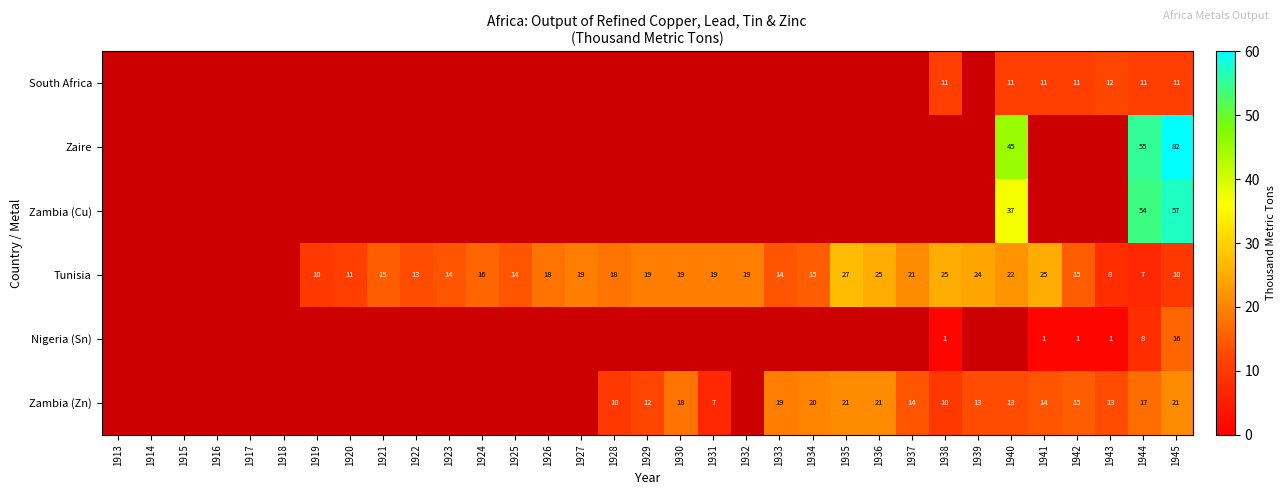

True or false: Zaire has a value of 36 at 1944.

False